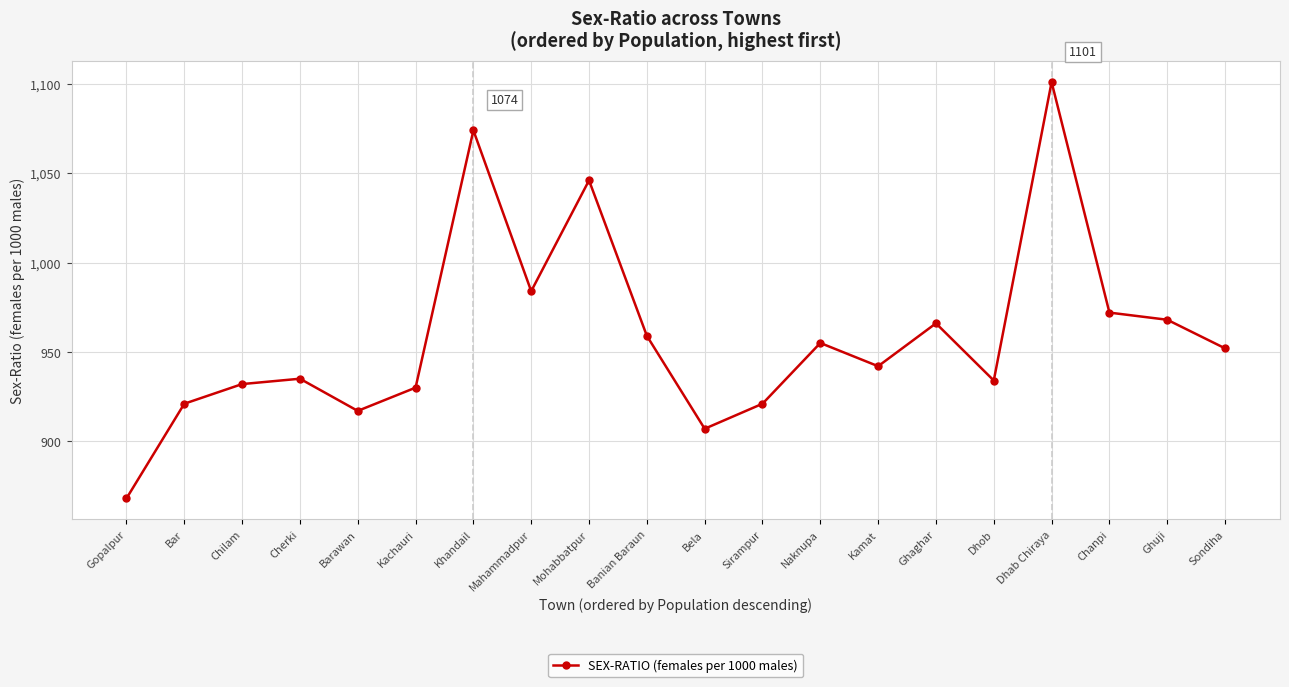

What is the ratio of the value at Kachauri to the value at Mahammadpur?

0.9